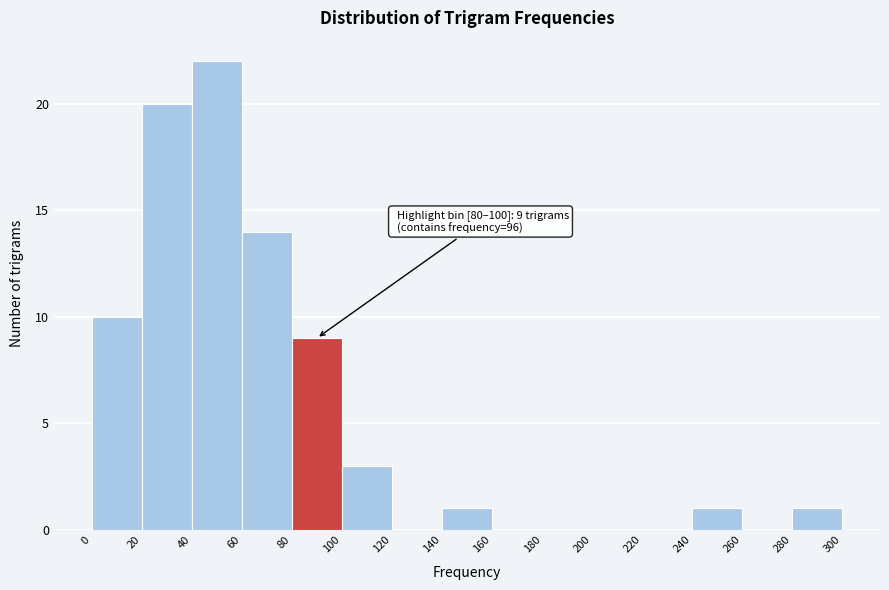

Which range on the x-axis has the tallest bar?

40 to 60